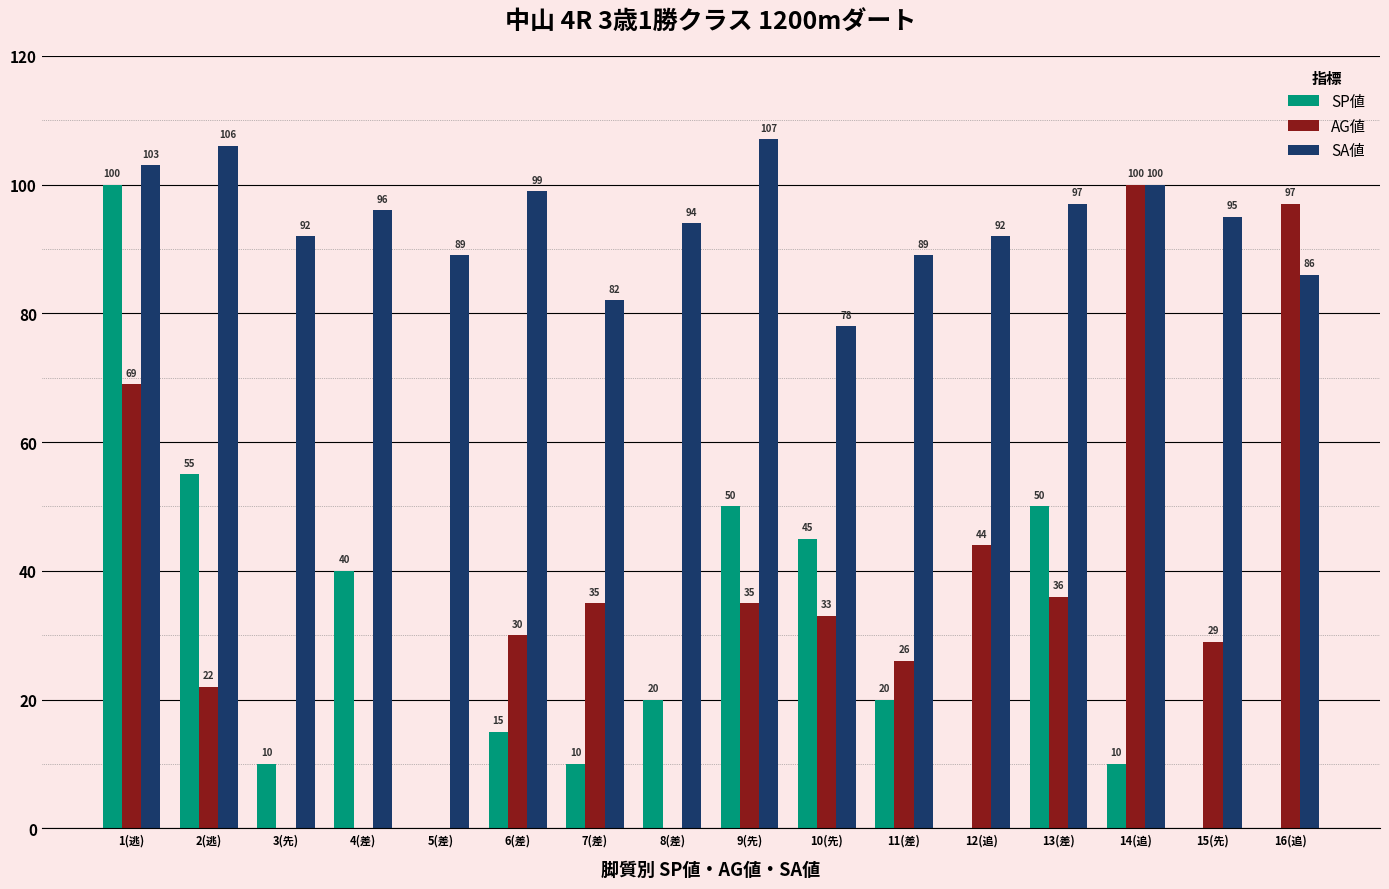

Which series has the largest total across all categories?

SA値